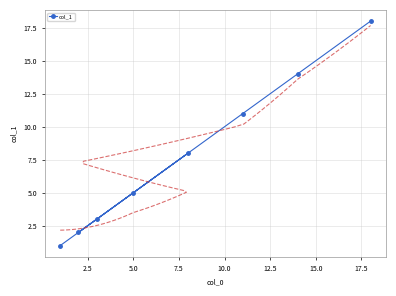

What is the sum of the values at 7.5 and 17.5?

26